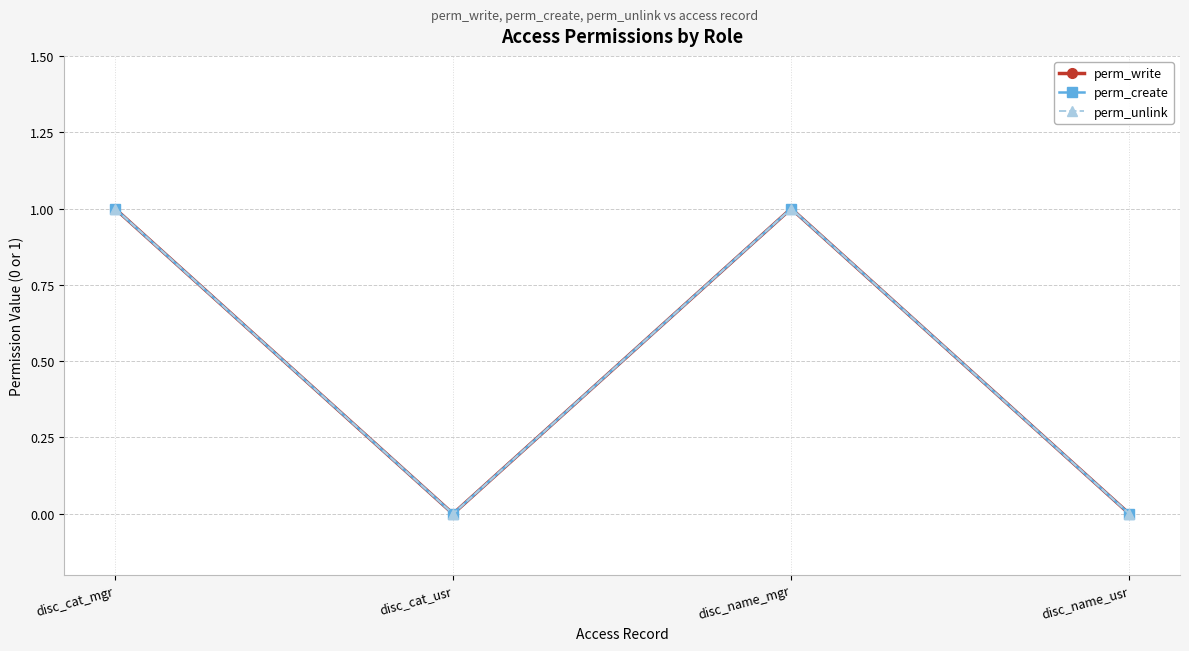

Is this an area chart (filled region under the line)?

No